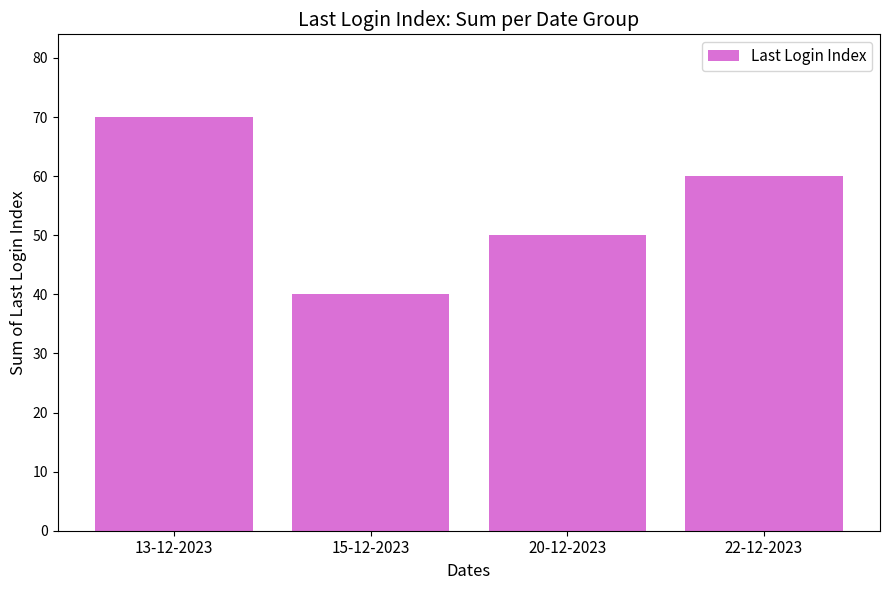

Rank the categories by value from highest to lowest.

13-12-2023, 22-12-2023, 20-12-2023, 15-12-2023